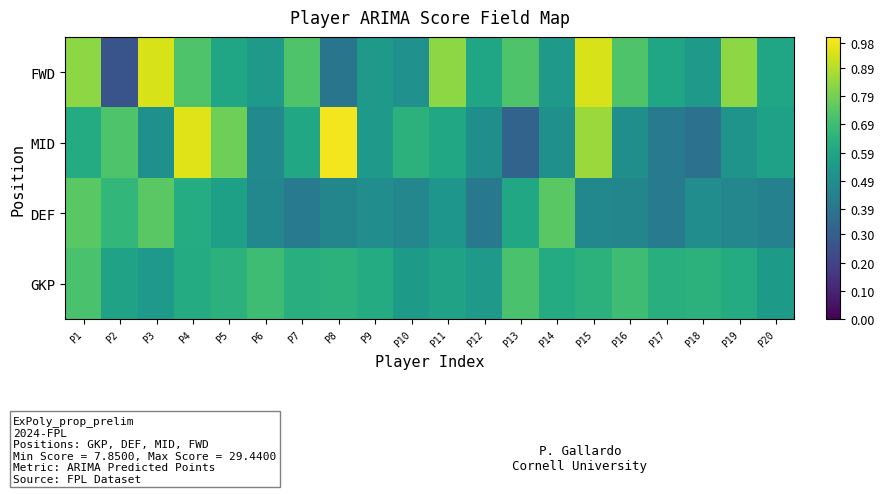

At which category is the sum across all series the highest?

P4